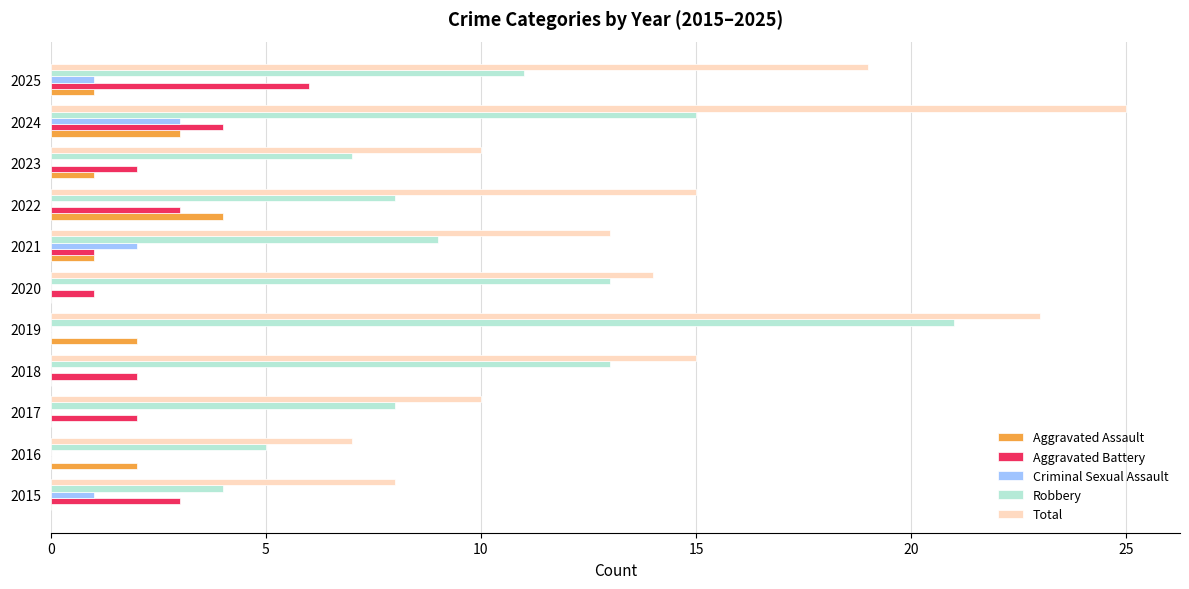

What are all the series names shown in the legend?

Aggravated Assault, Aggravated Battery, Criminal Sexual Assault, Robbery, Total